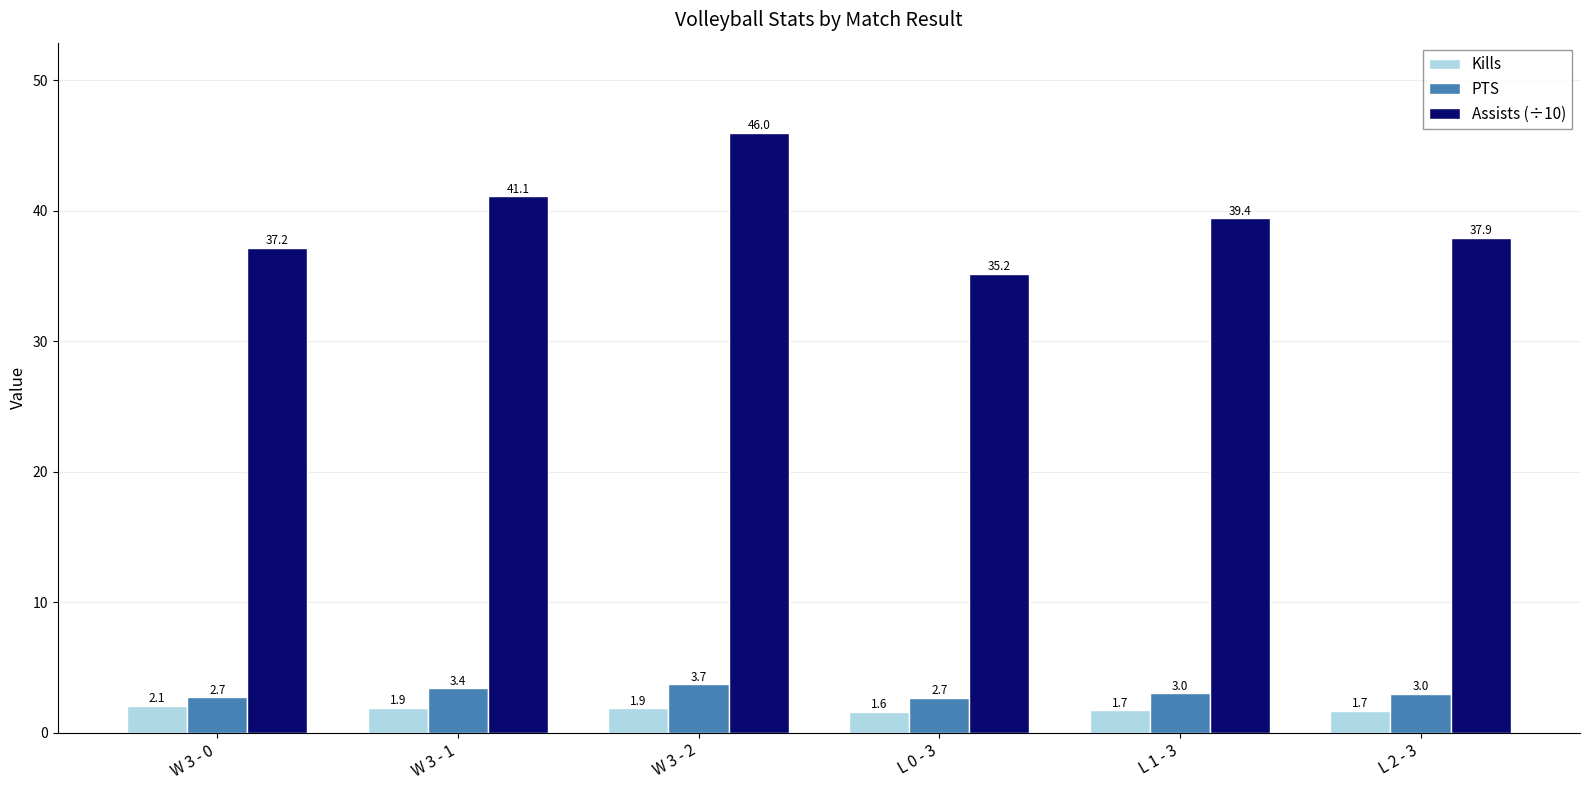

Rank the series at W 3 - 2 from highest to lowest value.

Assists (÷10), PTS, Kills